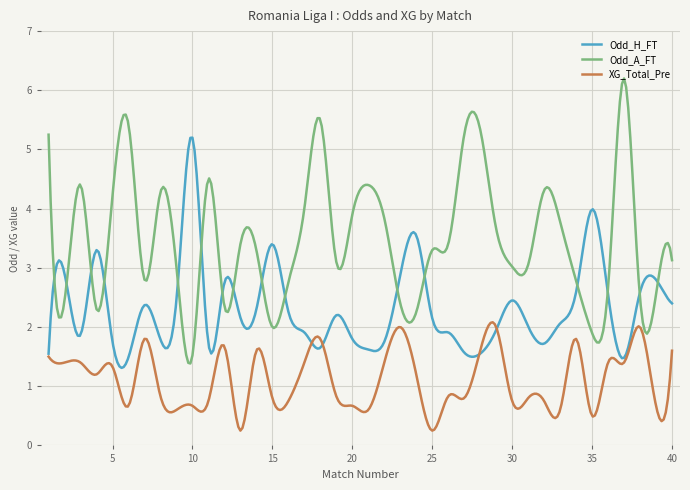

List the series in order of their overall mean, highest first.

Odd_A_FT, Odd_H_FT, XG_Total_Pre